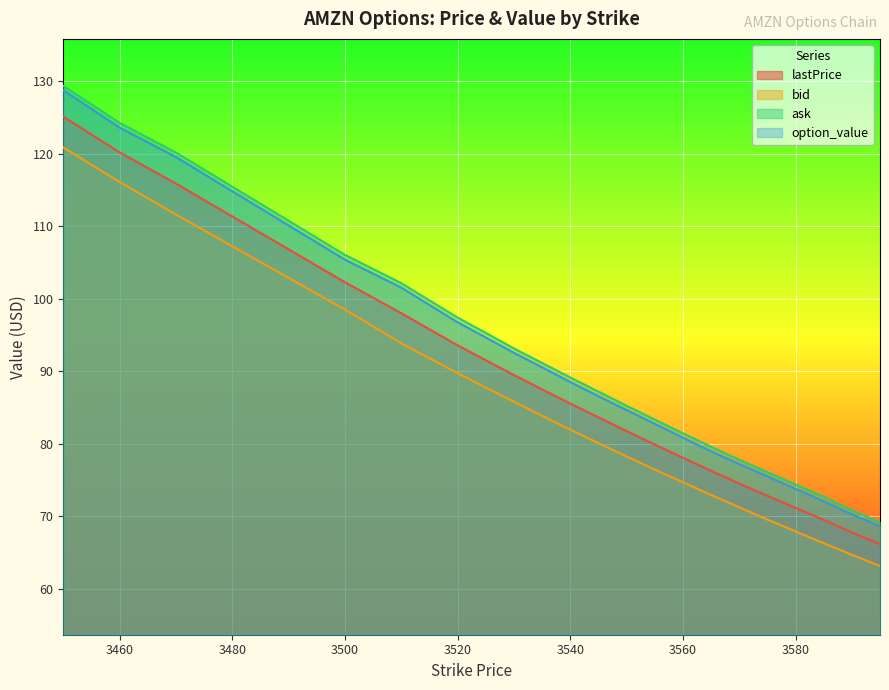

How many lines are shown in the chart?

4